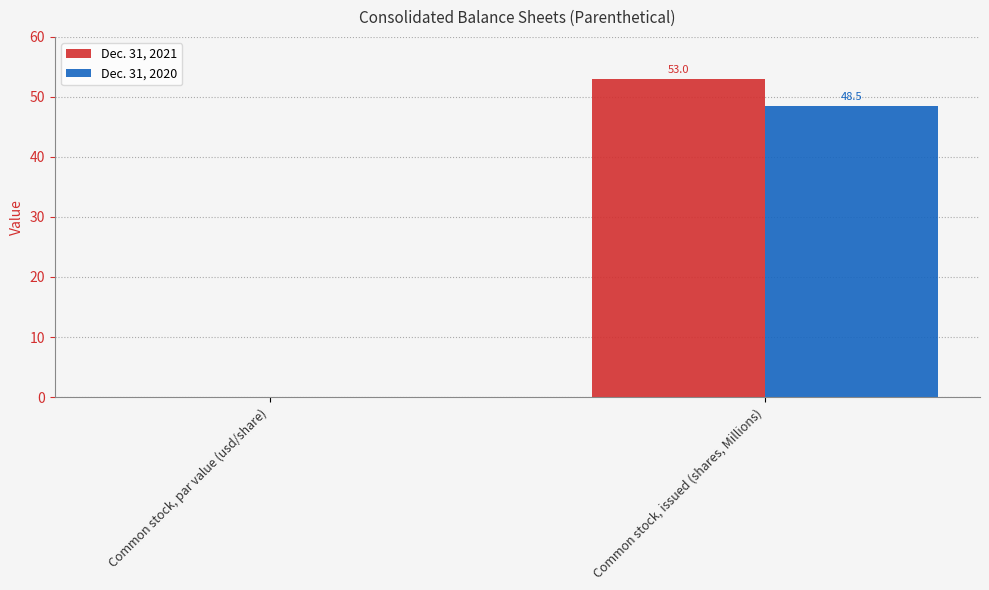

What is the total value across all series at Common stock, issued (shares, Millions)?

101.5